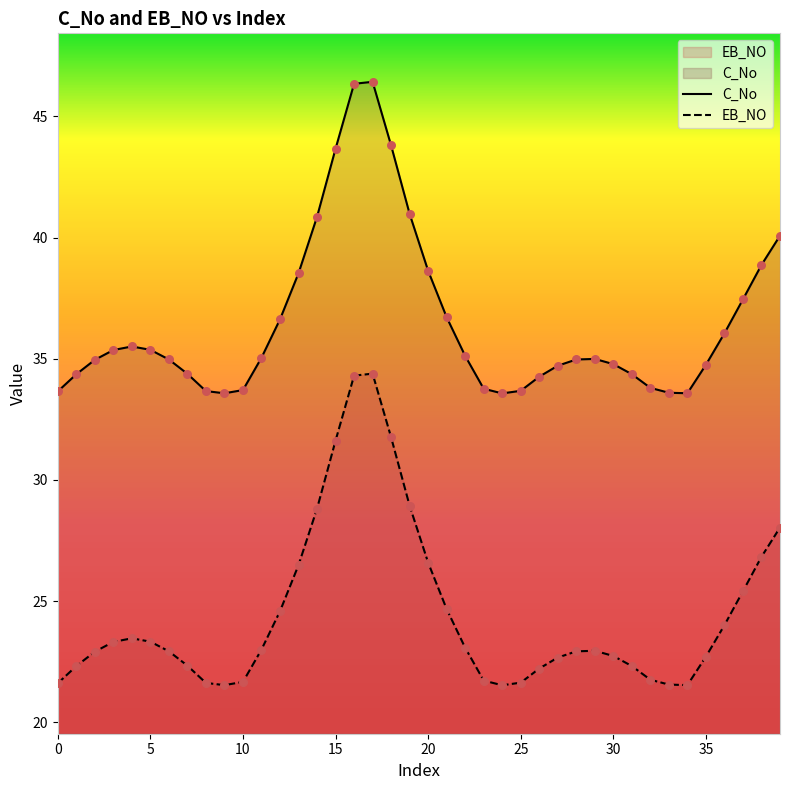

At which category is the sum across all series the highest?

17